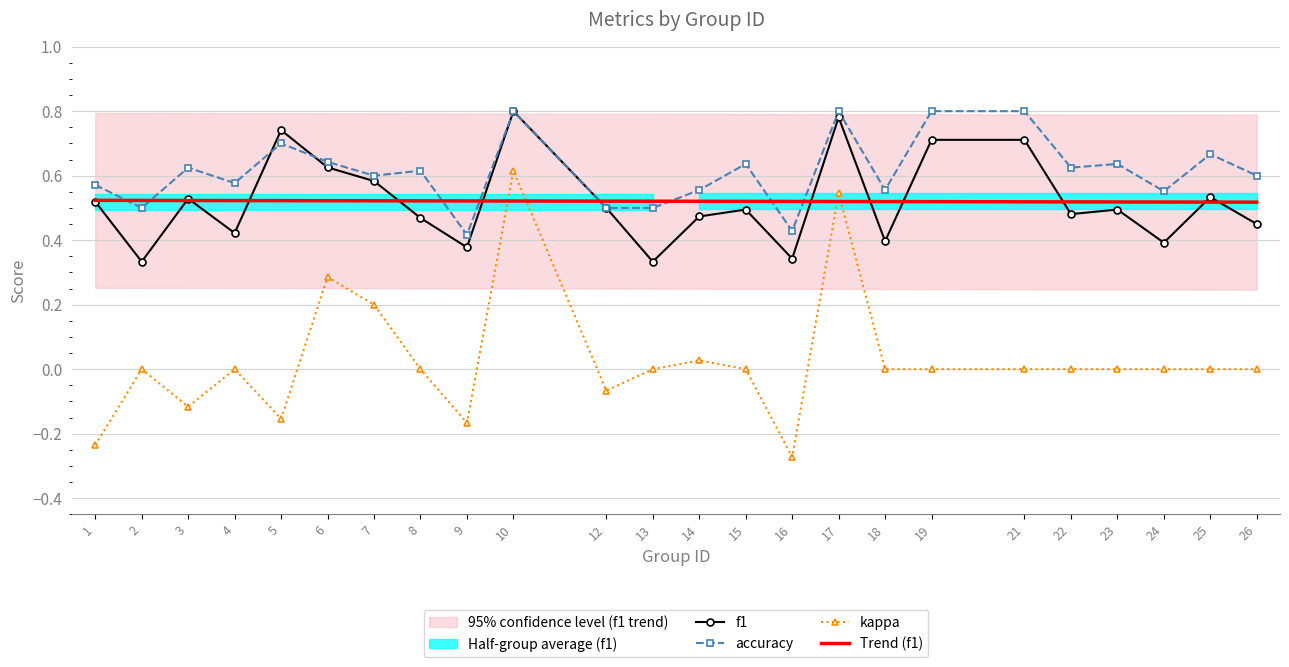

Which category has the highest value across all series?

10